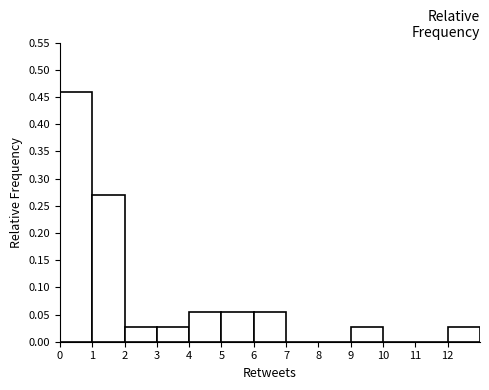

Which range on the x-axis has the tallest bar?

0 to 1